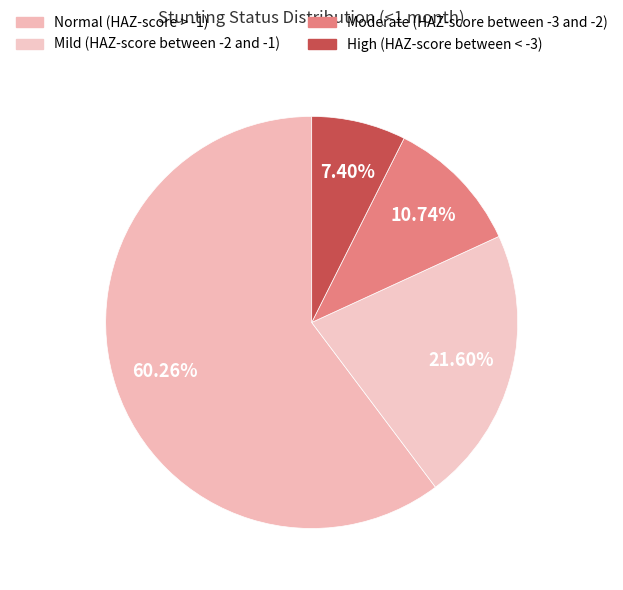

To the nearest percent, what is the difference between the largest and smallest slice percentages?

53%